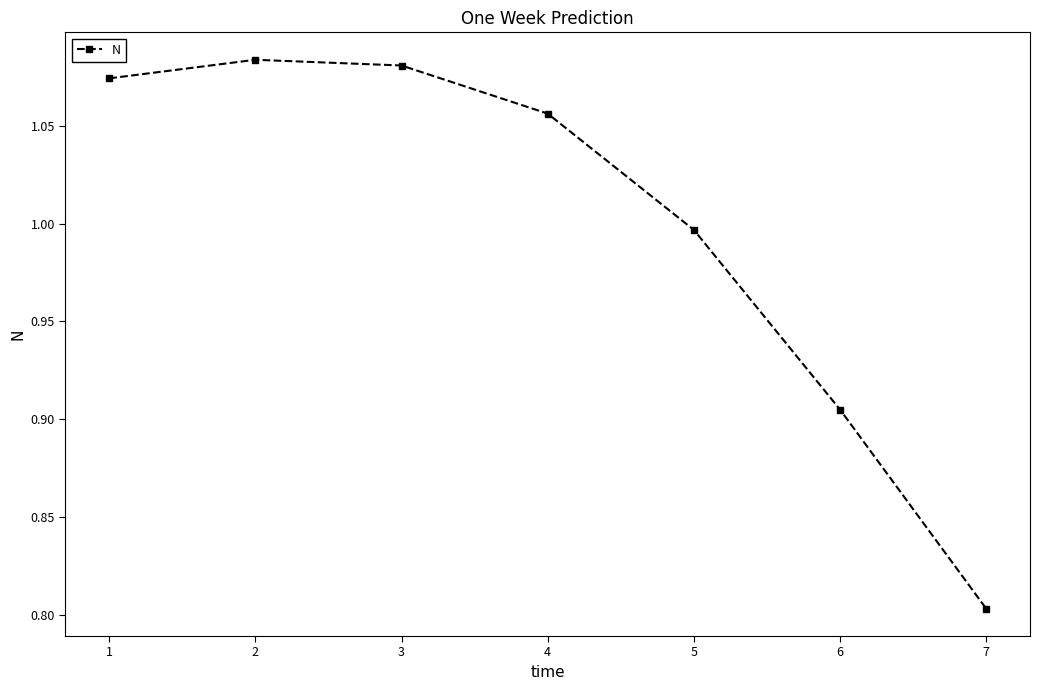

Between 4 and 3, which is larger?

3